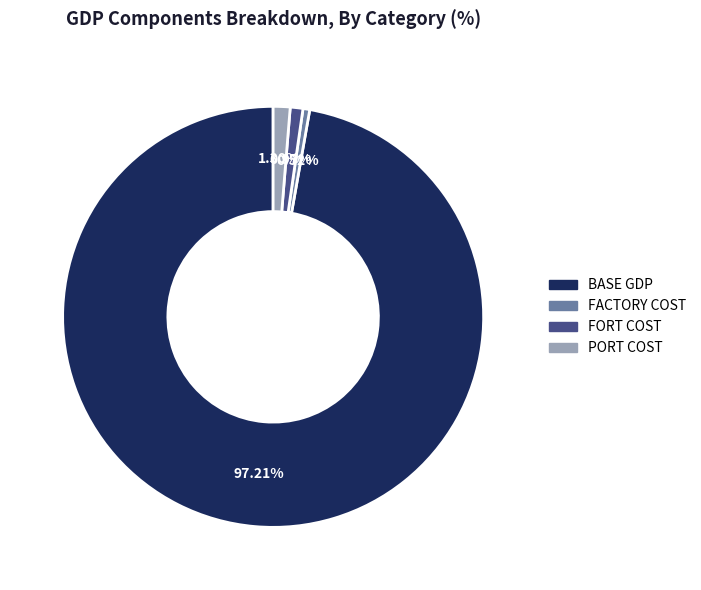

Is there any slice that represents more than half of the pie?

Yes